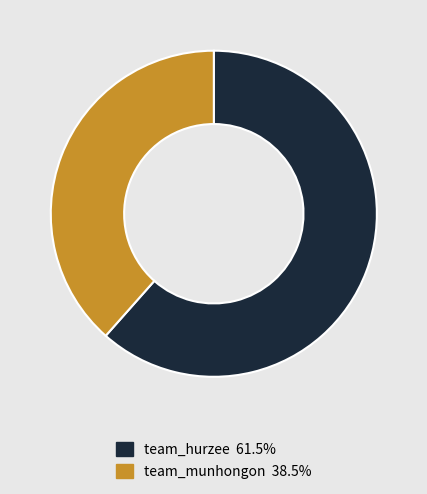

What is the smallest slice in the pie chart?

team_munhongon